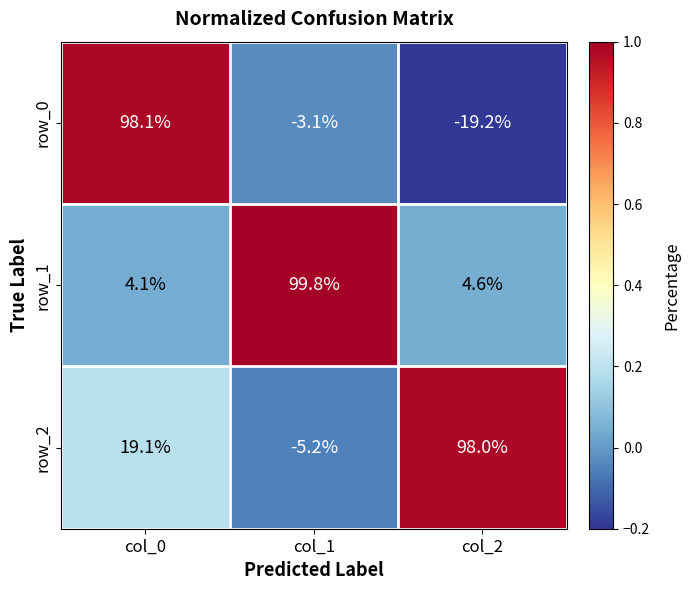

At how many categories does at least one series exceed 0?

3